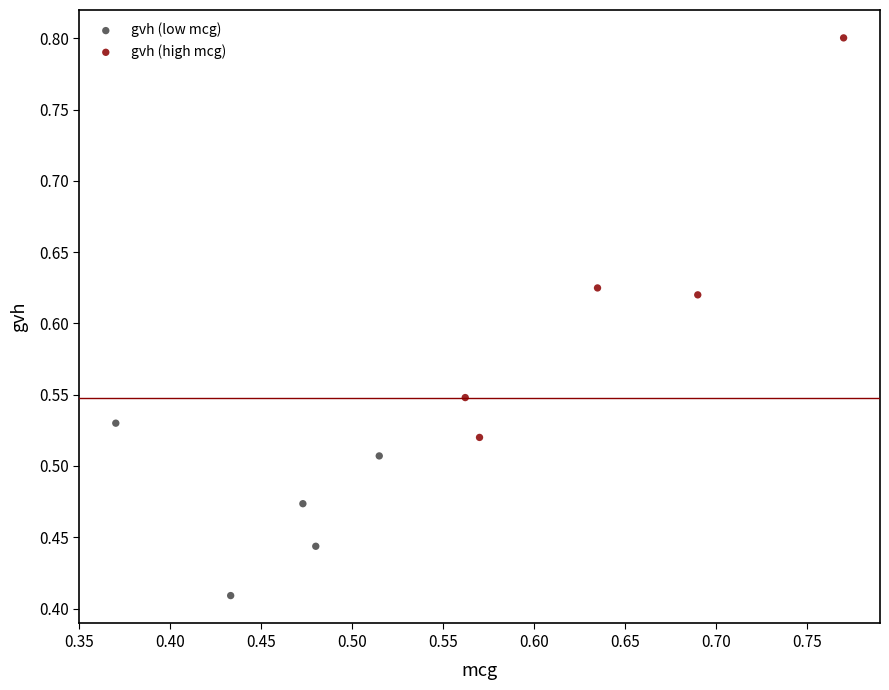

Which series reaches the maximum Y coordinate?

gvh (high mcg)